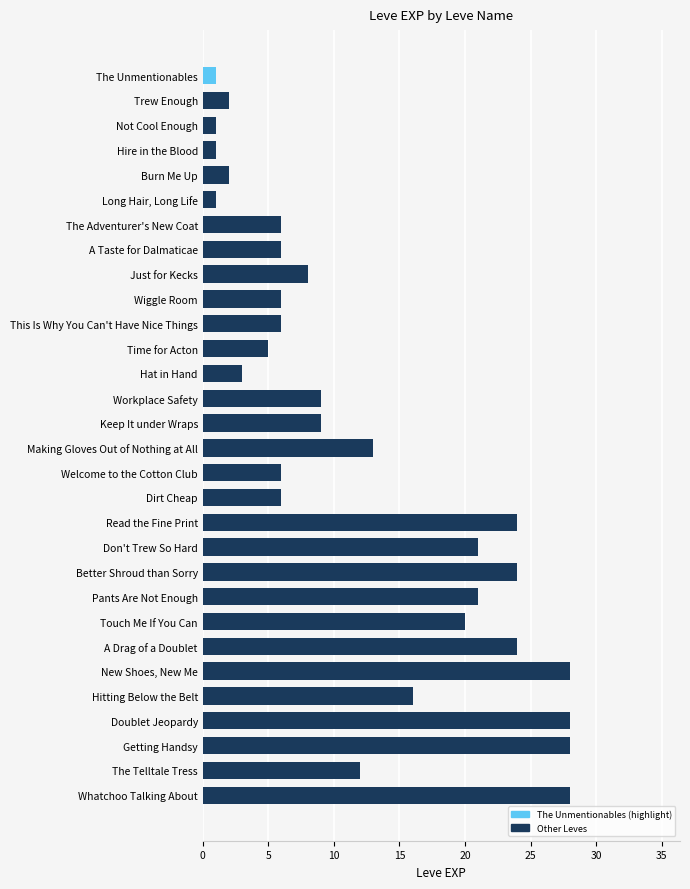

At which label is the value closest to 14?

Making Gloves Out of Nothing at All